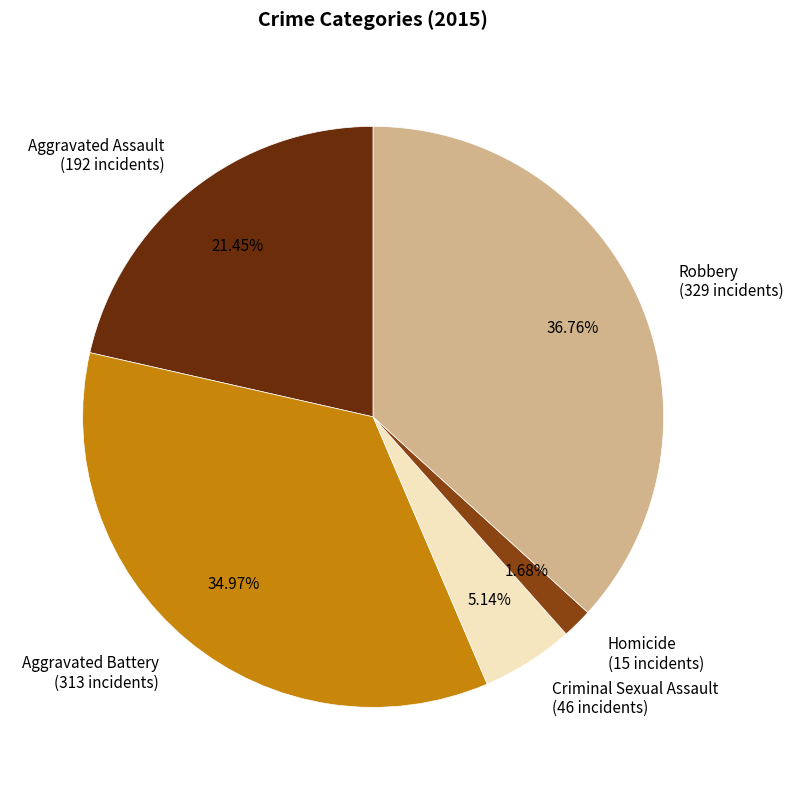

To the nearest percent, what is the difference between the largest and smallest slice percentages?

35%